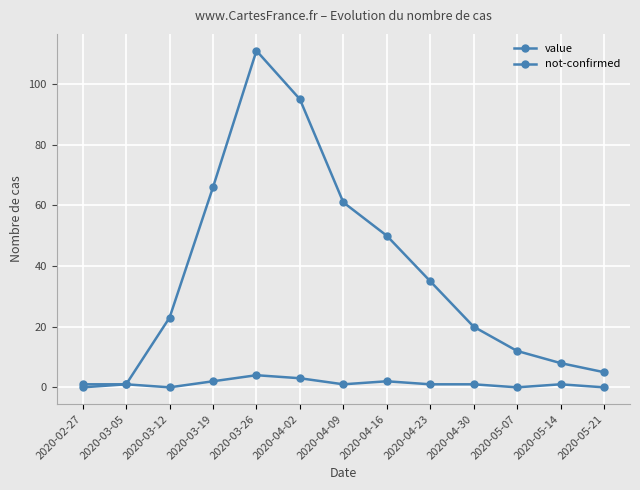

List the series in order of their overall mean, lowest first.

not-confirmed, value